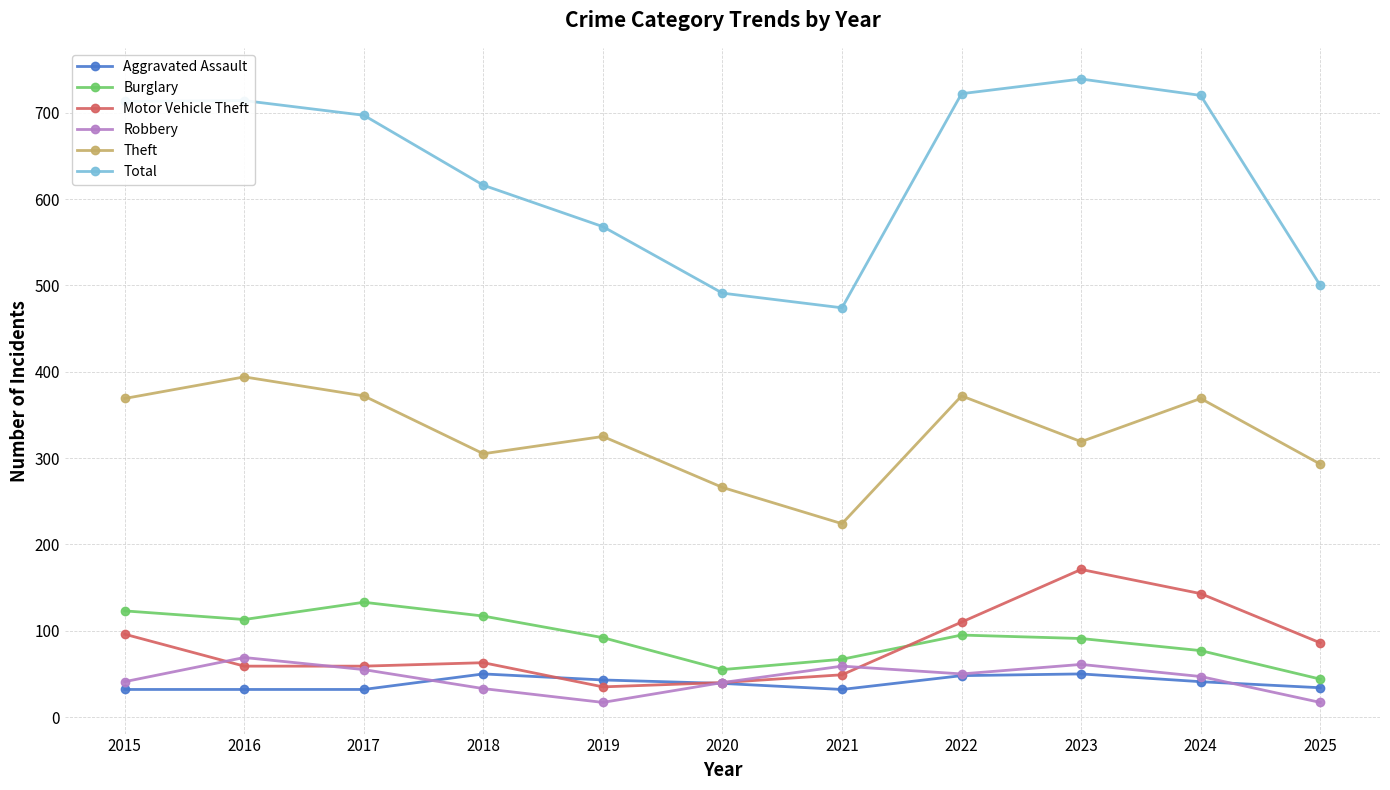

At how many categories does at least one series exceed 149?

11